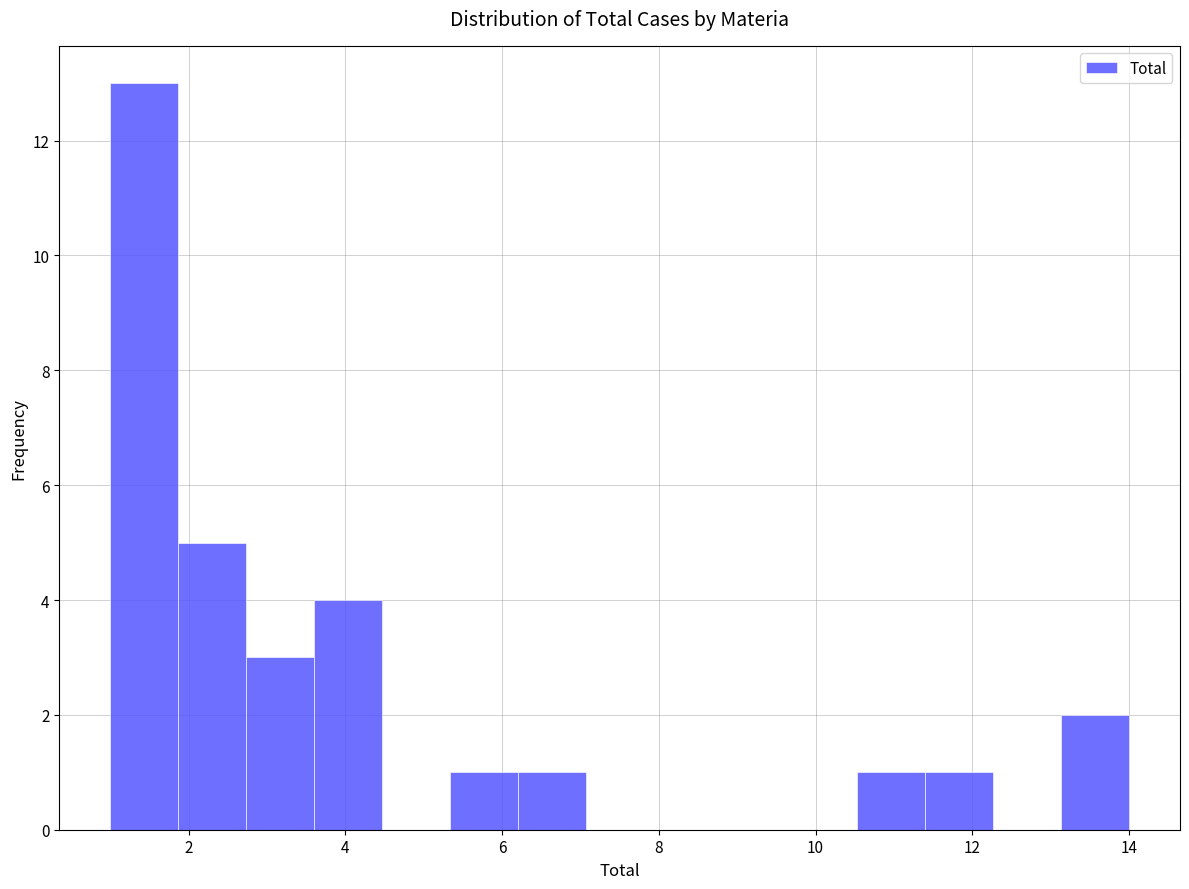

Over which range of the x-axis is the bar tallest?

1.0 to 1.8